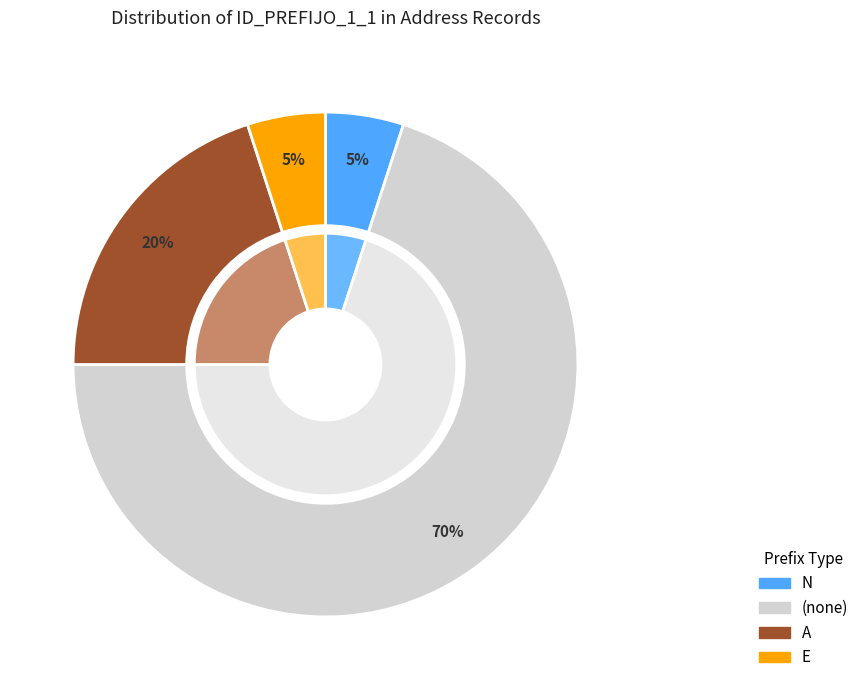

Is there any slice that represents more than half of the pie?

Yes